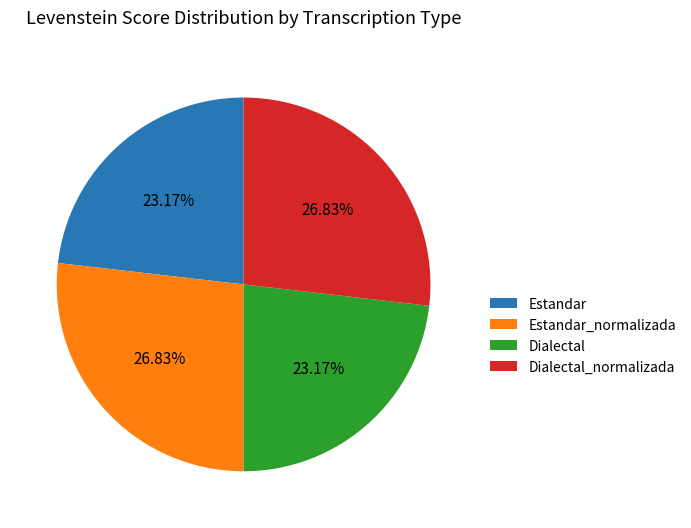

How many segments does this pie chart have?

4